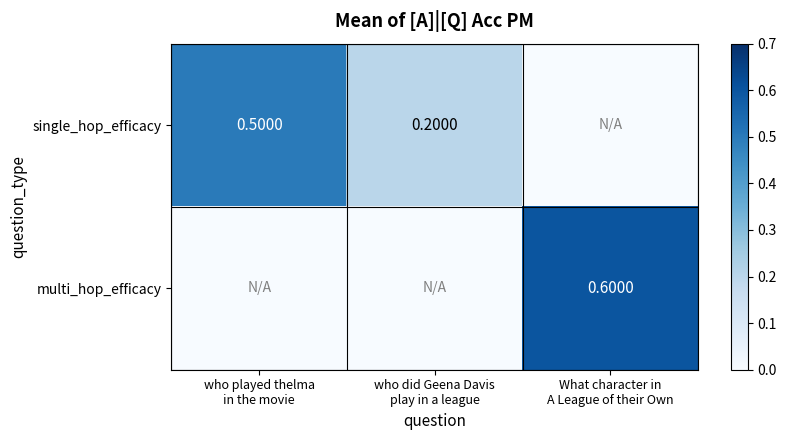

Is it true that single_hop_efficacy equals 0.9 at who played thelma in the movie?

False